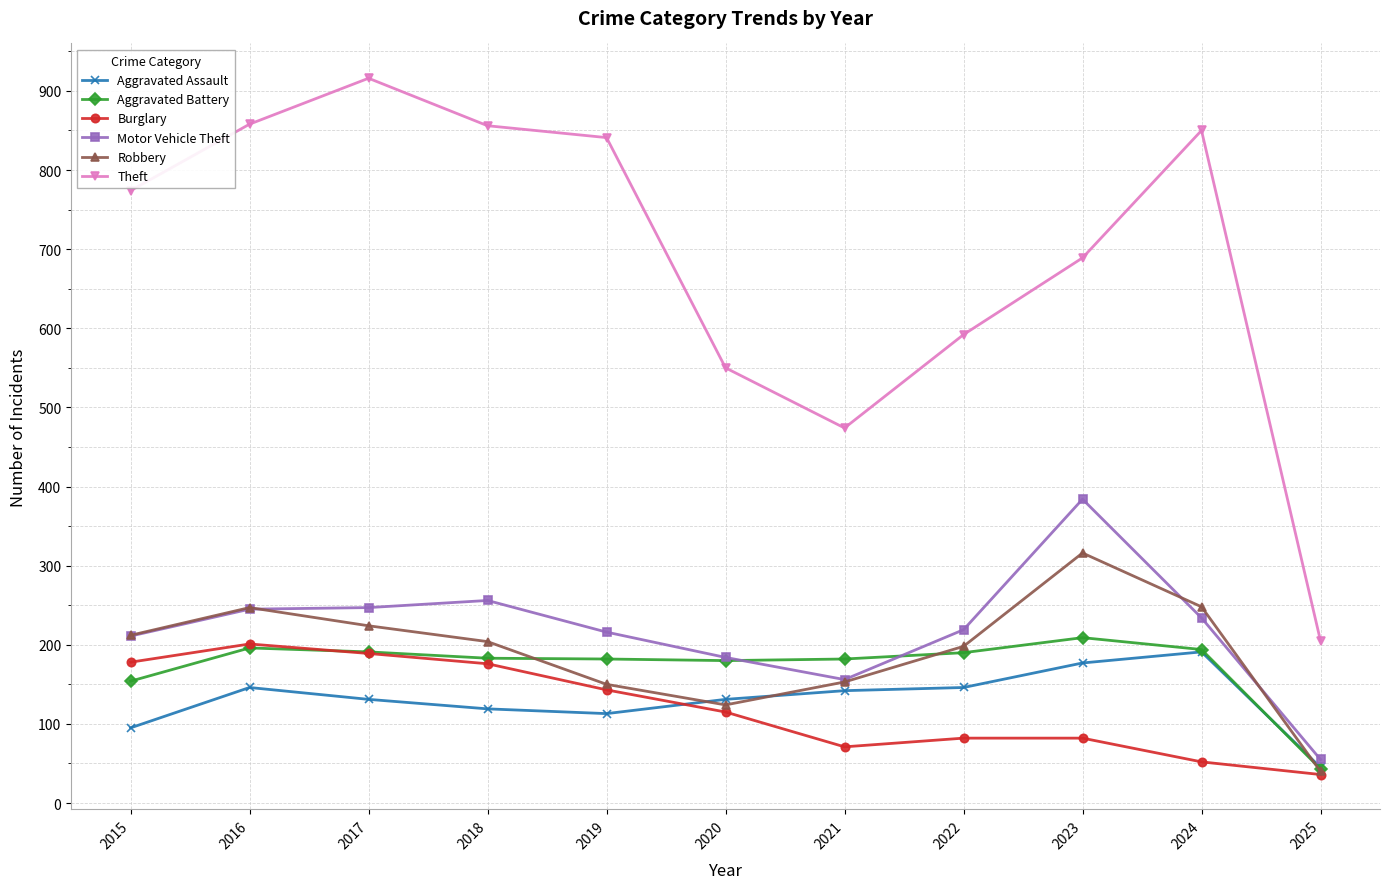

What are all the series names shown in the legend?

Aggravated Assault, Aggravated Battery, Burglary, Motor Vehicle Theft, Robbery, Theft